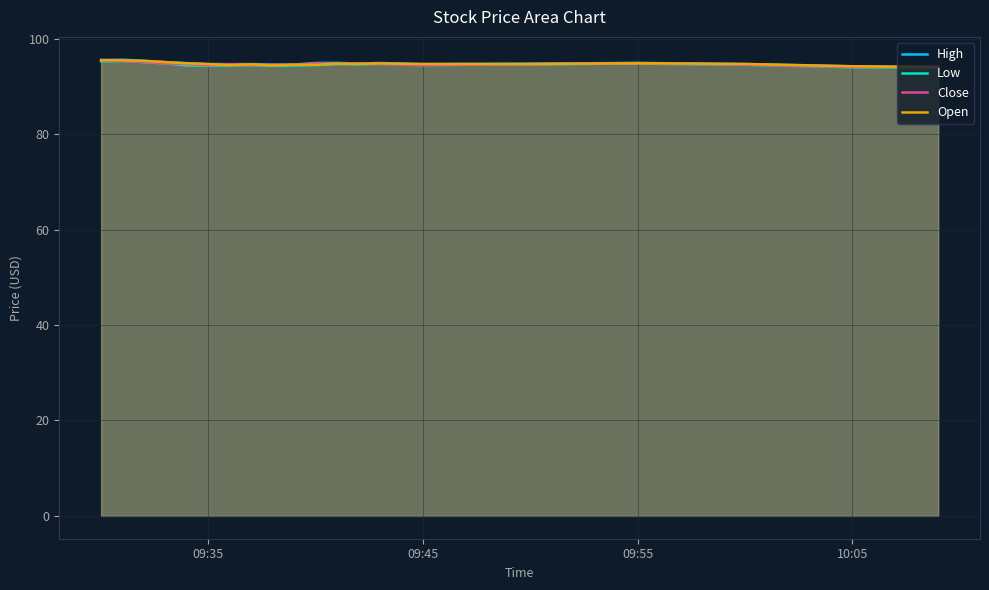

What is the maximum value for High?

95.6